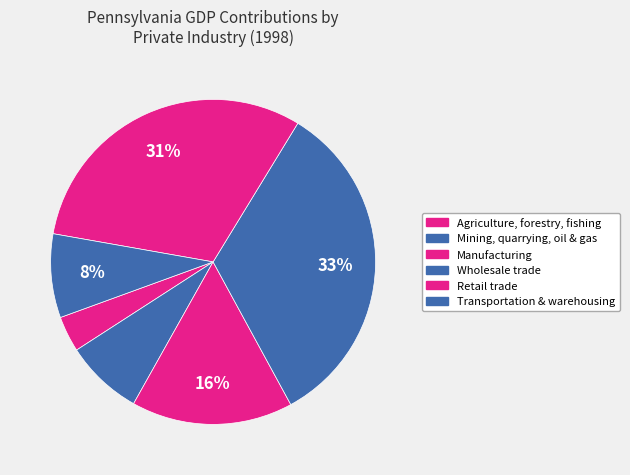

How many segments does this pie chart have?

6